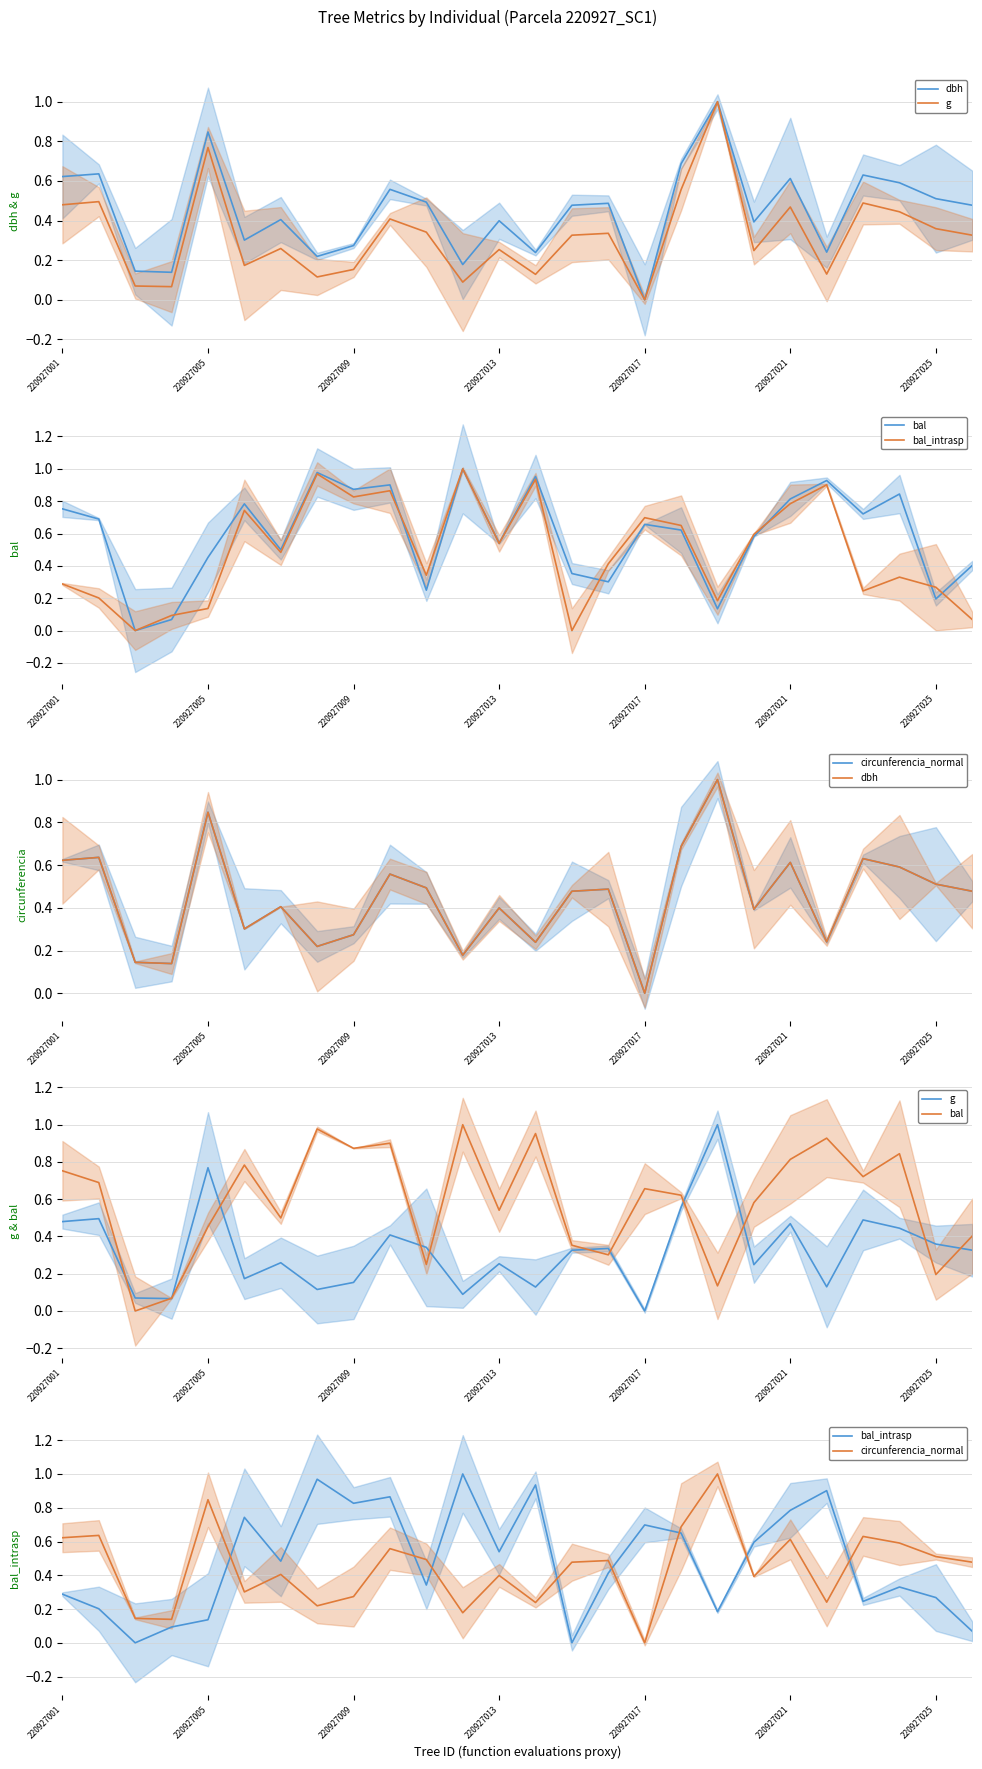

Which series changed the most between 12 and 22?

bal_intrasp